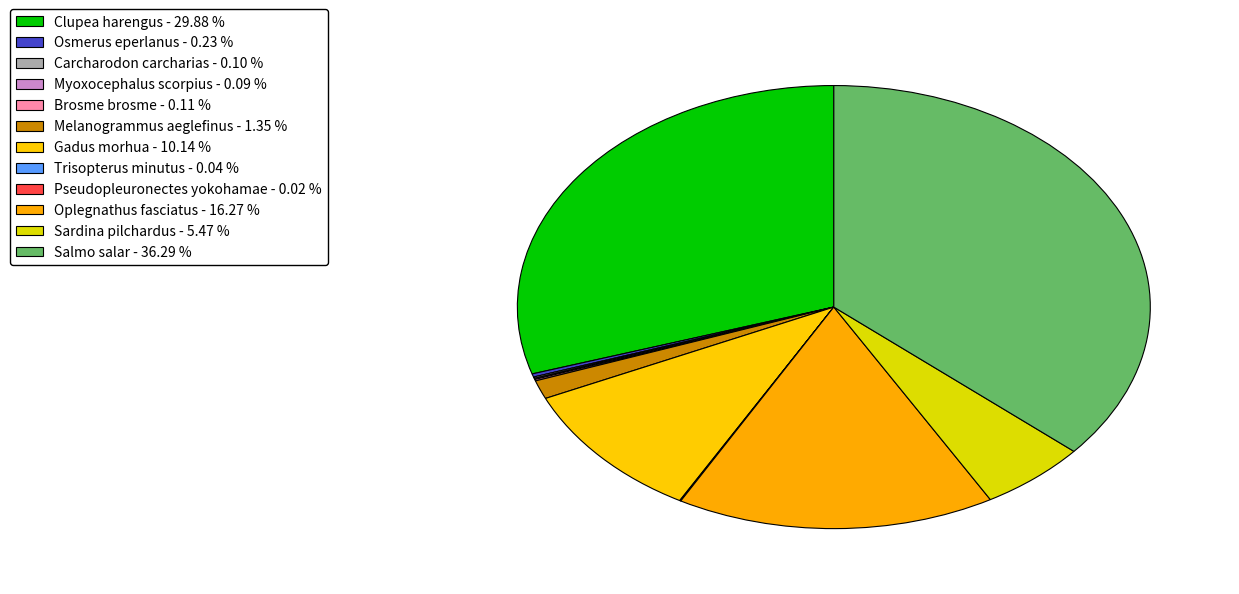

True or false: Trisopterus minutus accounts for 14% of the total.

False